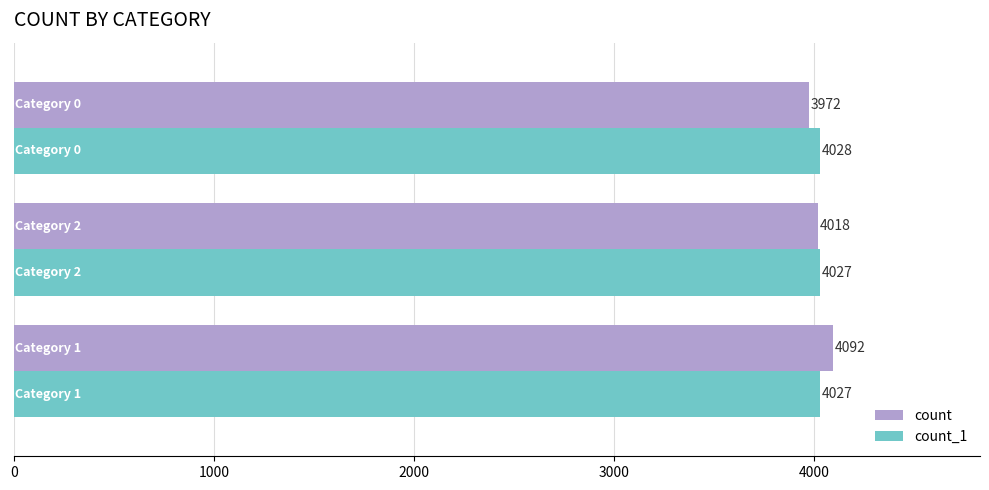

At how many categories does at least one series exceed 4040?

1